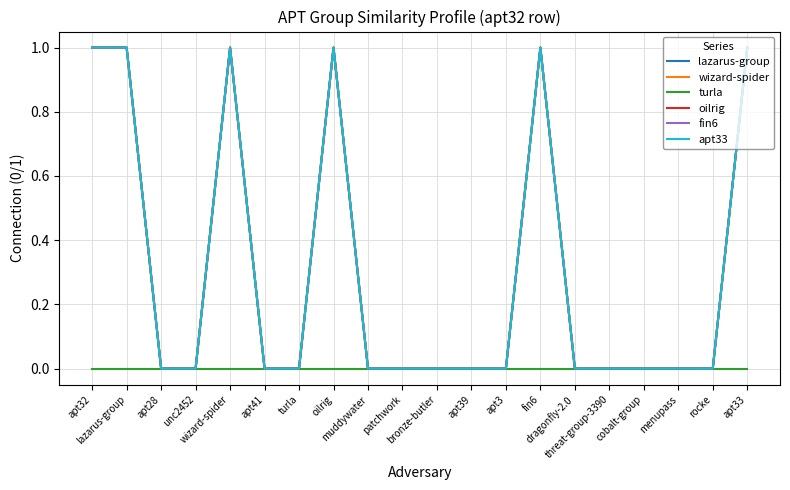

True or false: fin6 and oilrig cross at least once.

False